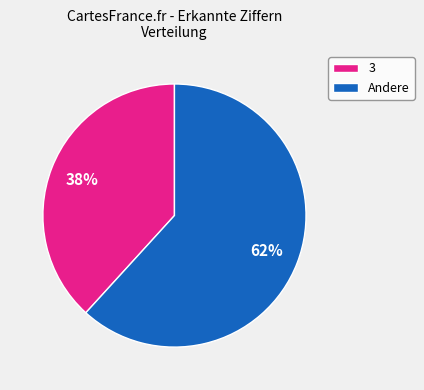

Count the number of slices in the pie.

2